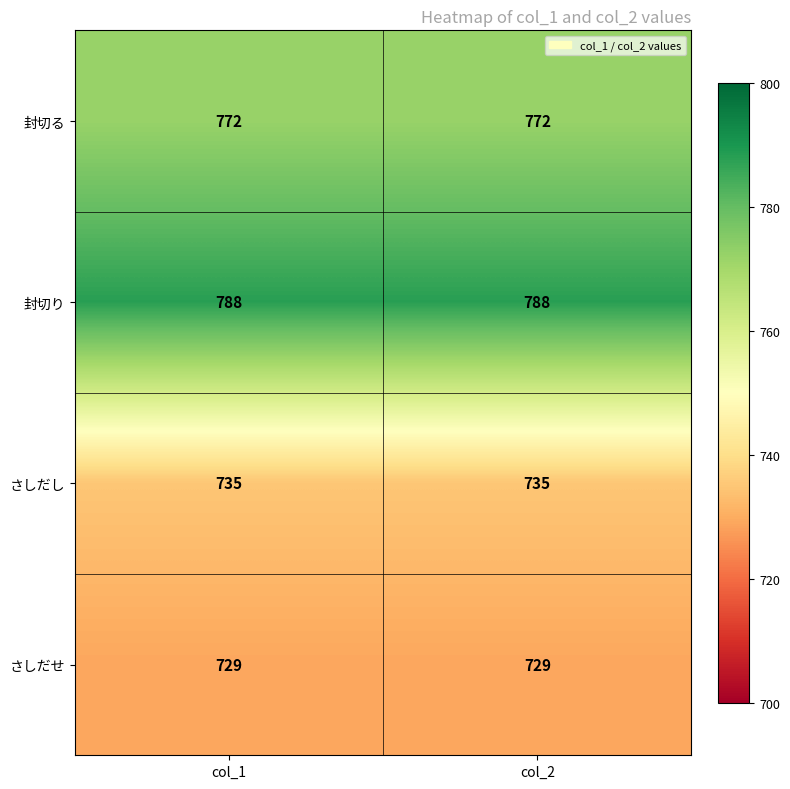

Rank the series at col_2 from highest to lowest value.

封切り, 封切る, さしだし, さしだせ